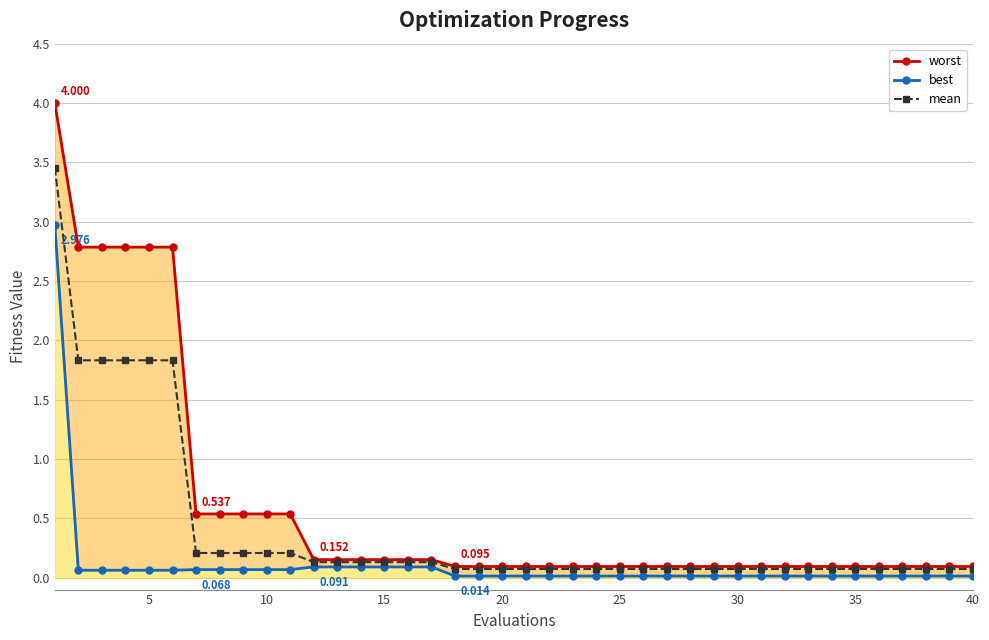

How many categories are shown in the chart?

40